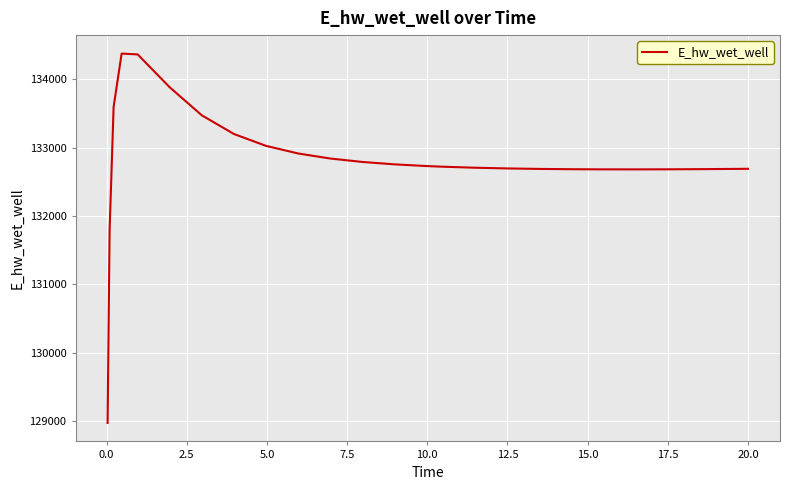

Is this an area chart (filled region under the line)?

No